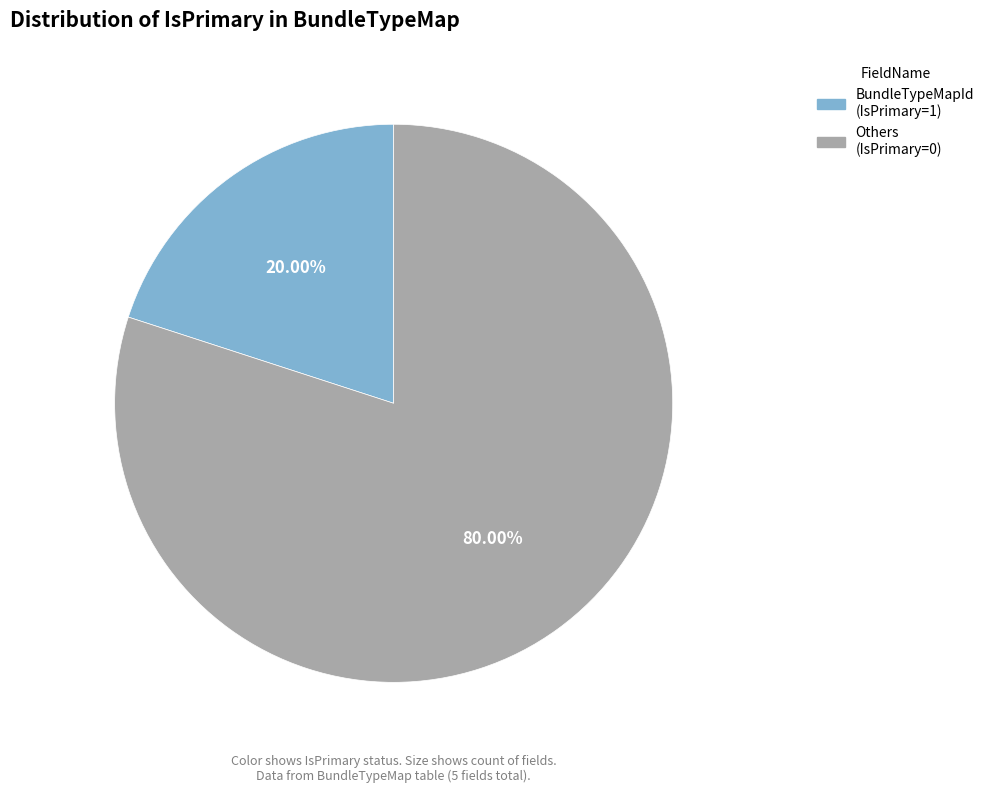

To the nearest percent, what is the average slice percentage?

50%